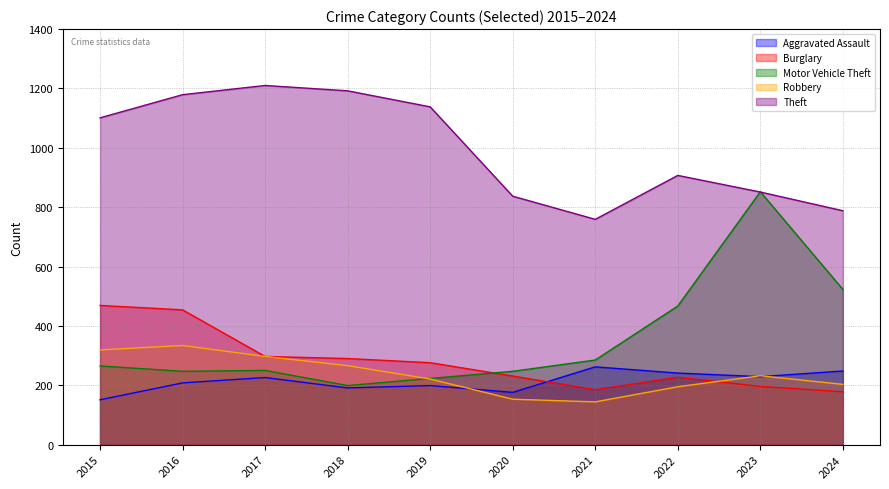

Rank the series at 2019 from highest to lowest value.

Theft, Burglary, Motor Vehicle Theft, Robbery, Aggravated Assault